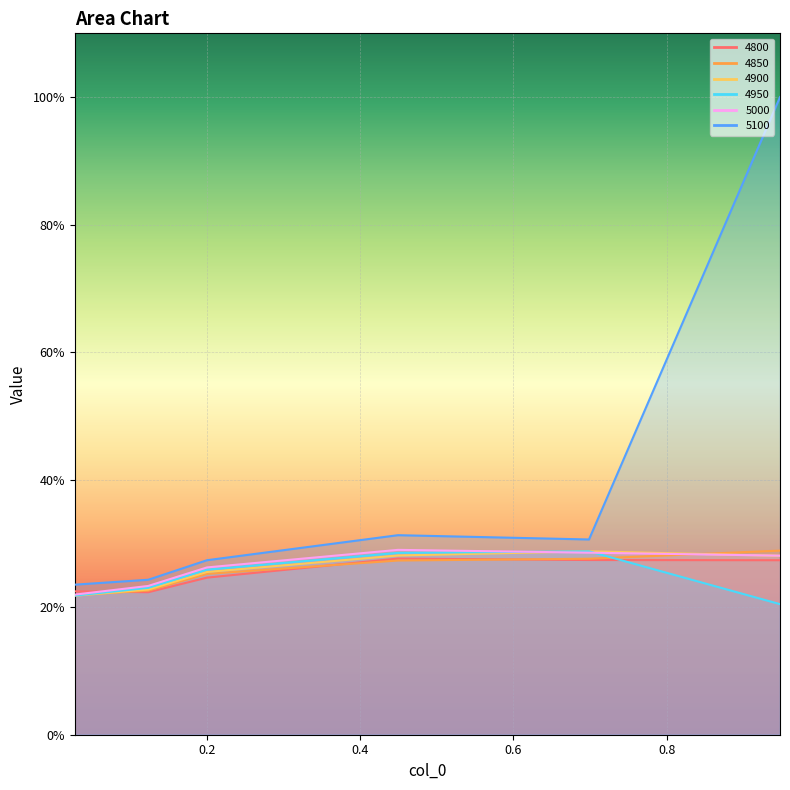

What is the value of the 4900 point at the 1st from the left?

0.2